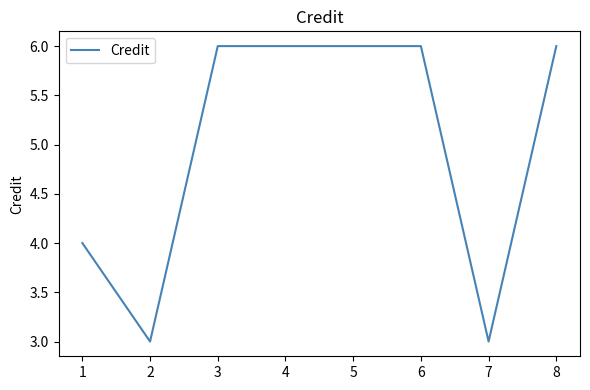

What is the ratio of the value at 5 to the value at 2?

2.0